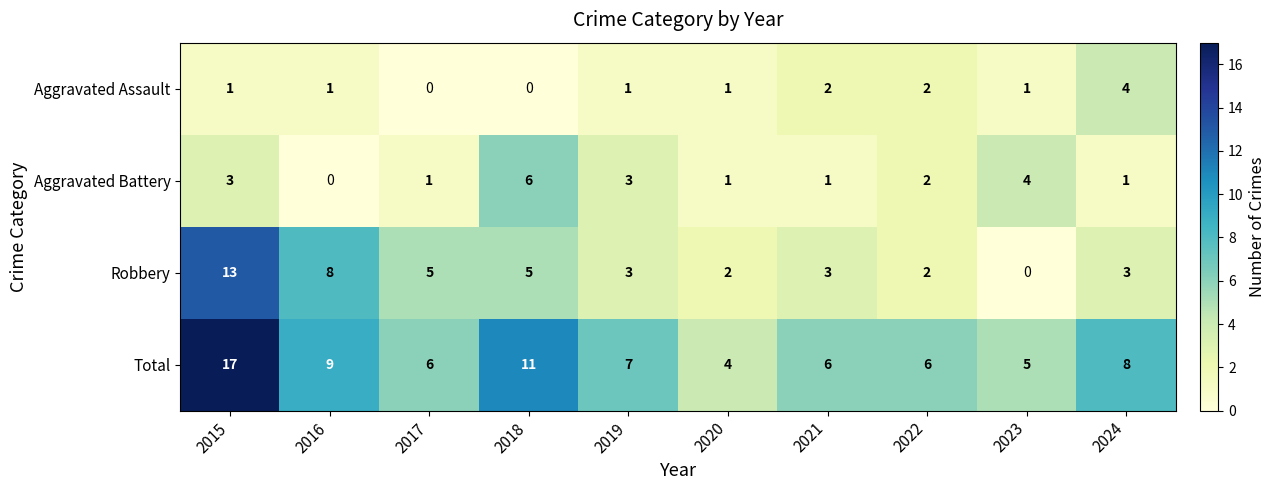

Rank the series at 2016 from highest to lowest value.

Total, Robbery, Aggravated Assault, Aggravated Battery